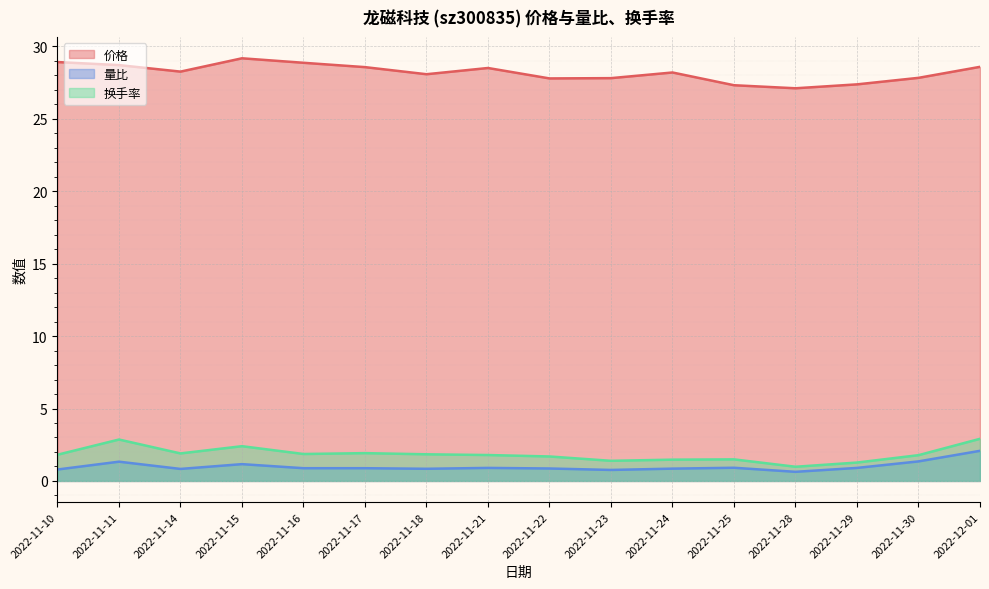

Which series has the largest total across all categories?

价格